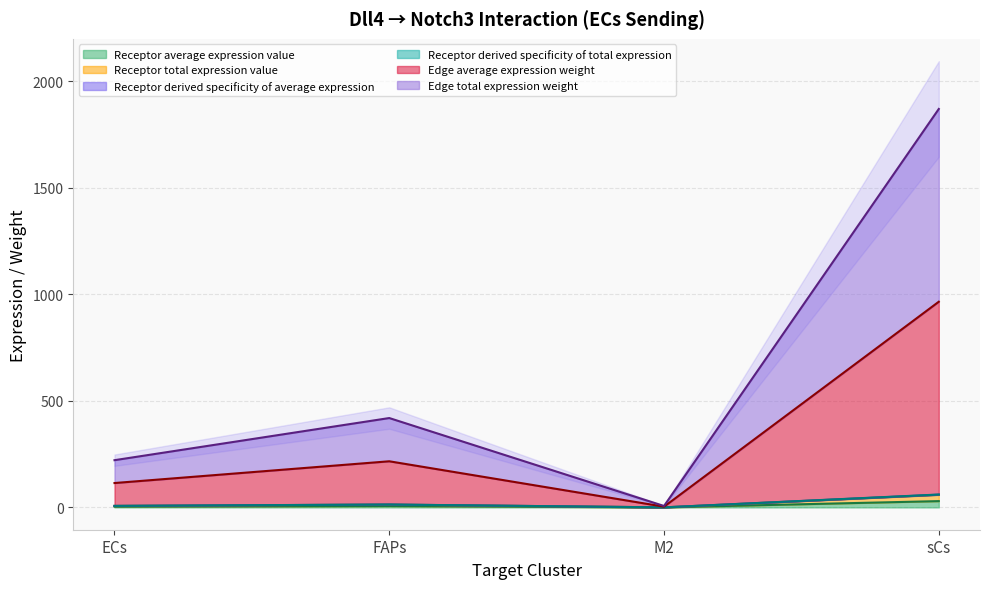

How many values in the Receptor average expression value series exceed 6?

2